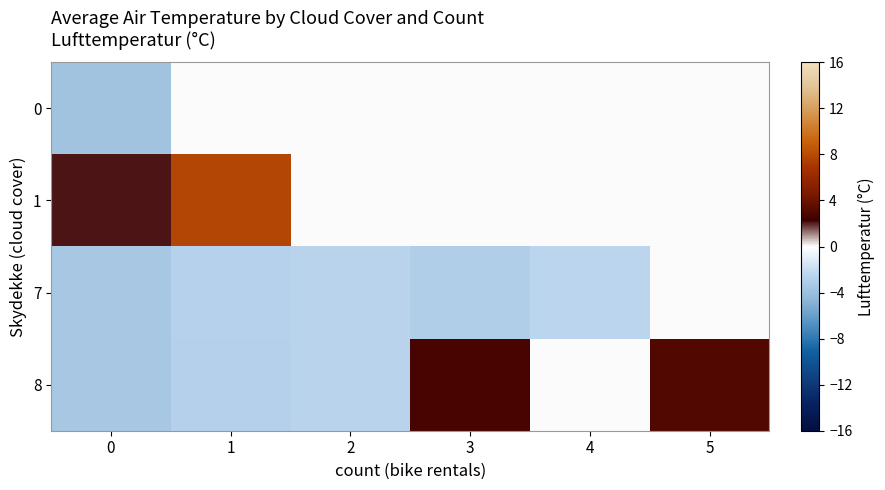

Reading left to right, extract all data points from this chart.

0: 0=-3.7	1=0.0	2=0.0	3=0.0	4=0.0	5=0.0
1: 0=2.1	1=7.8	2=0.0	3=0.0	4=0.0	5=0.0
7: 0=-3.5	1=-2.7	2=-2.6	3=-3.0	4=-2.5	5=0.0
8: 0=-3.5	1=-2.8	2=-2.6	3=2.7	4=0.0	5=3.0